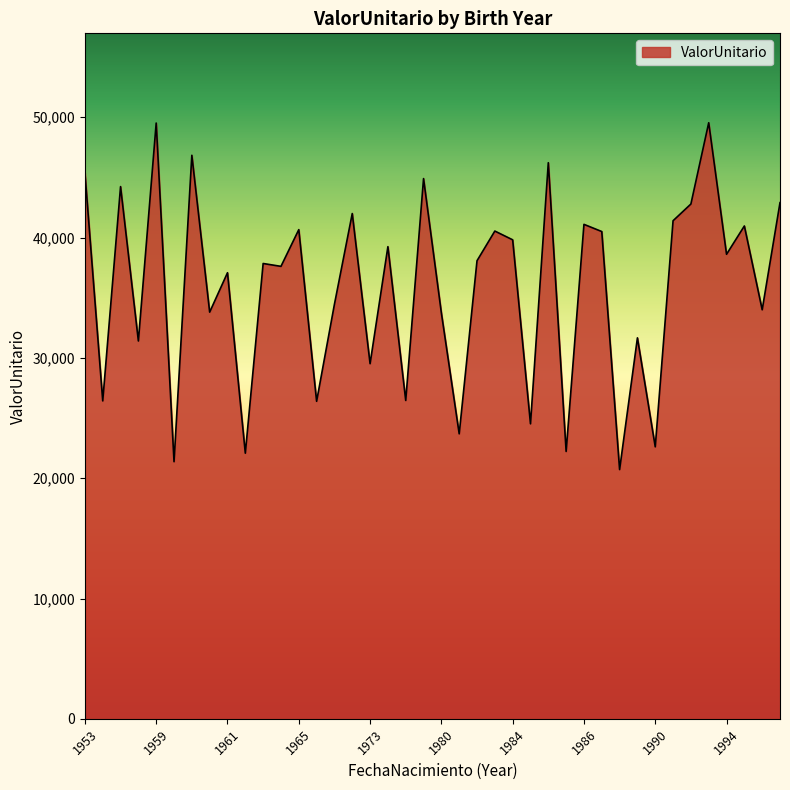

What is the minimum value shown in the chart?

20717.3